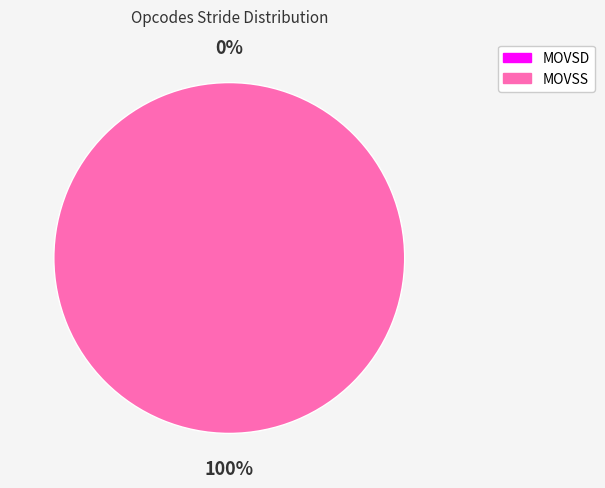

Rank the categories by value from highest to lowest.

MOVSS, MOVSD